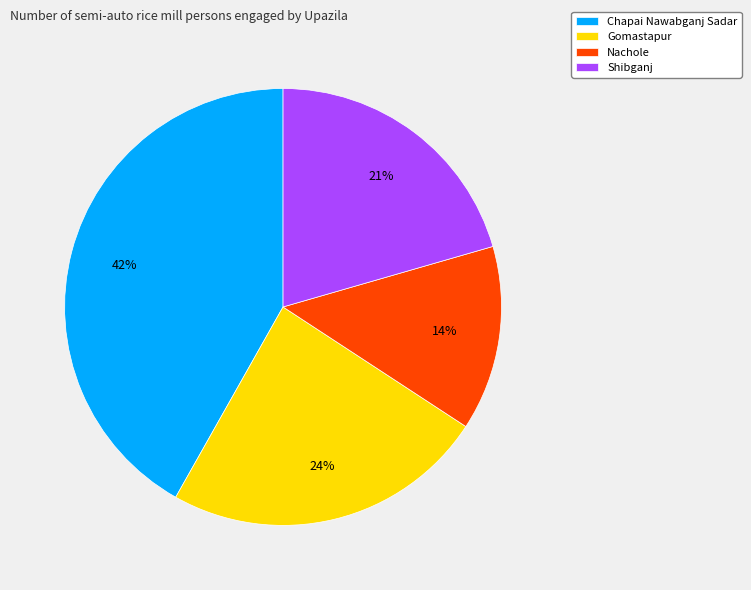

Is it true that Nachole is 1% of the pie?

False